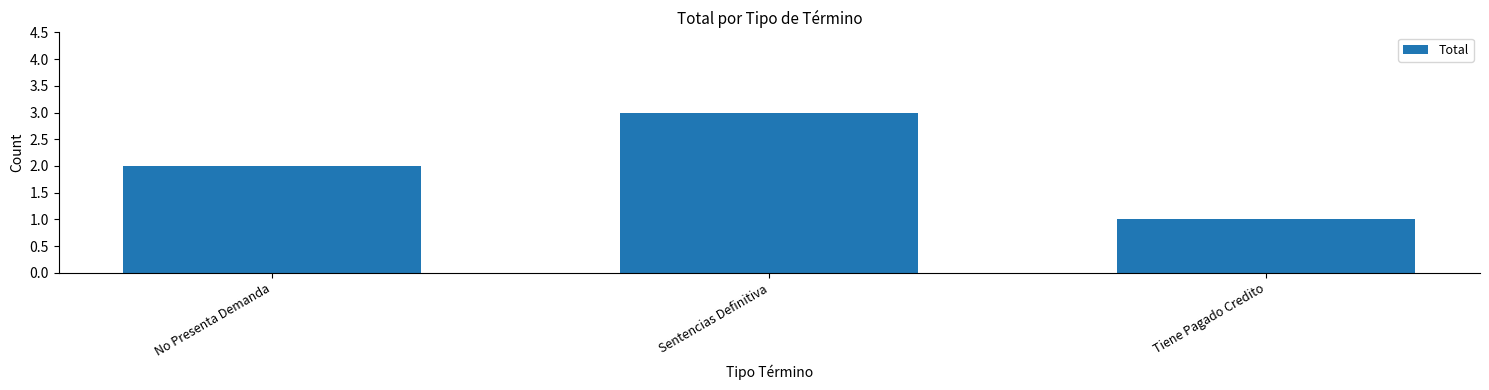

Which label corresponds to the smallest value in the chart?

Tiene Pagado Credito